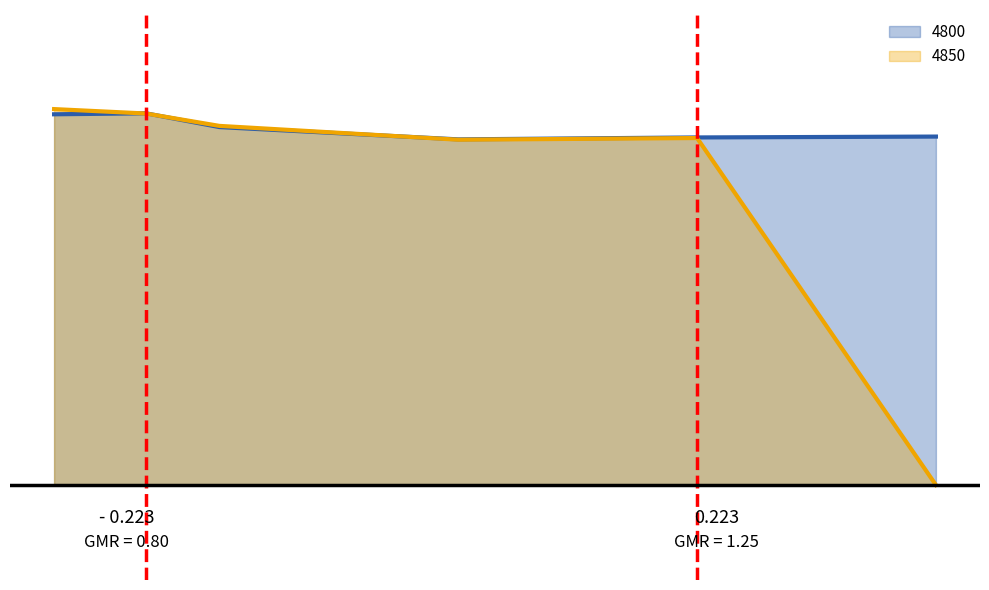

What position from the right is 0.4465753424657534?

3